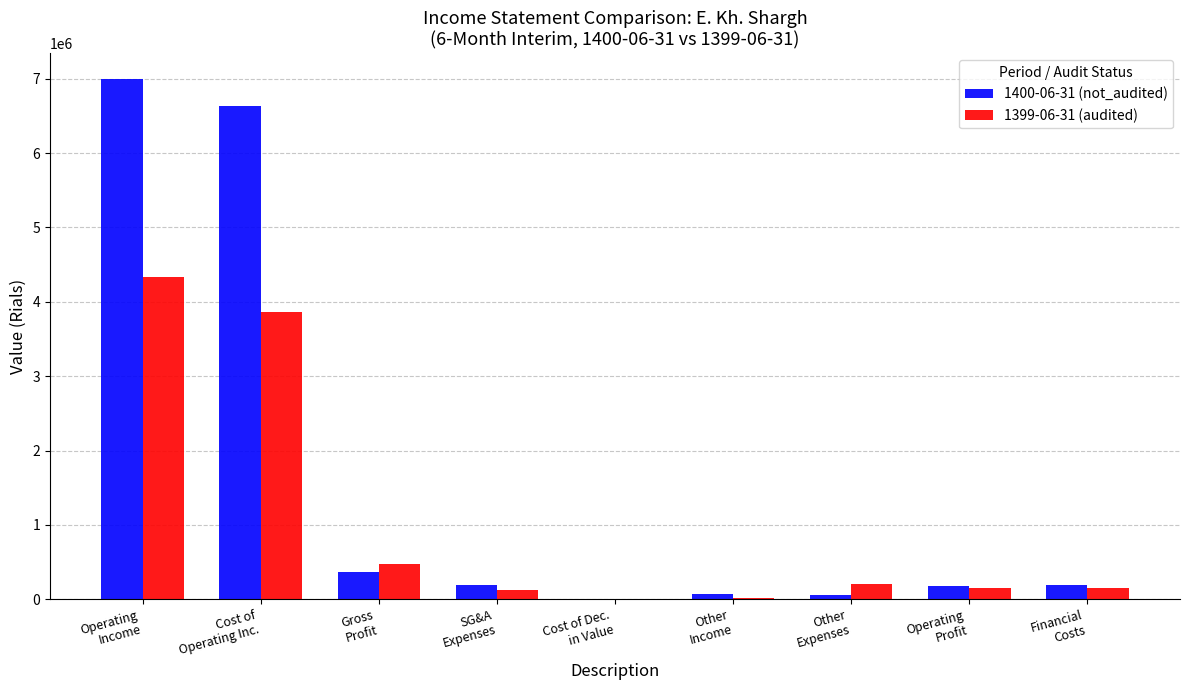

What is the maximum value for 1399-06-31 (audited)?

4332827